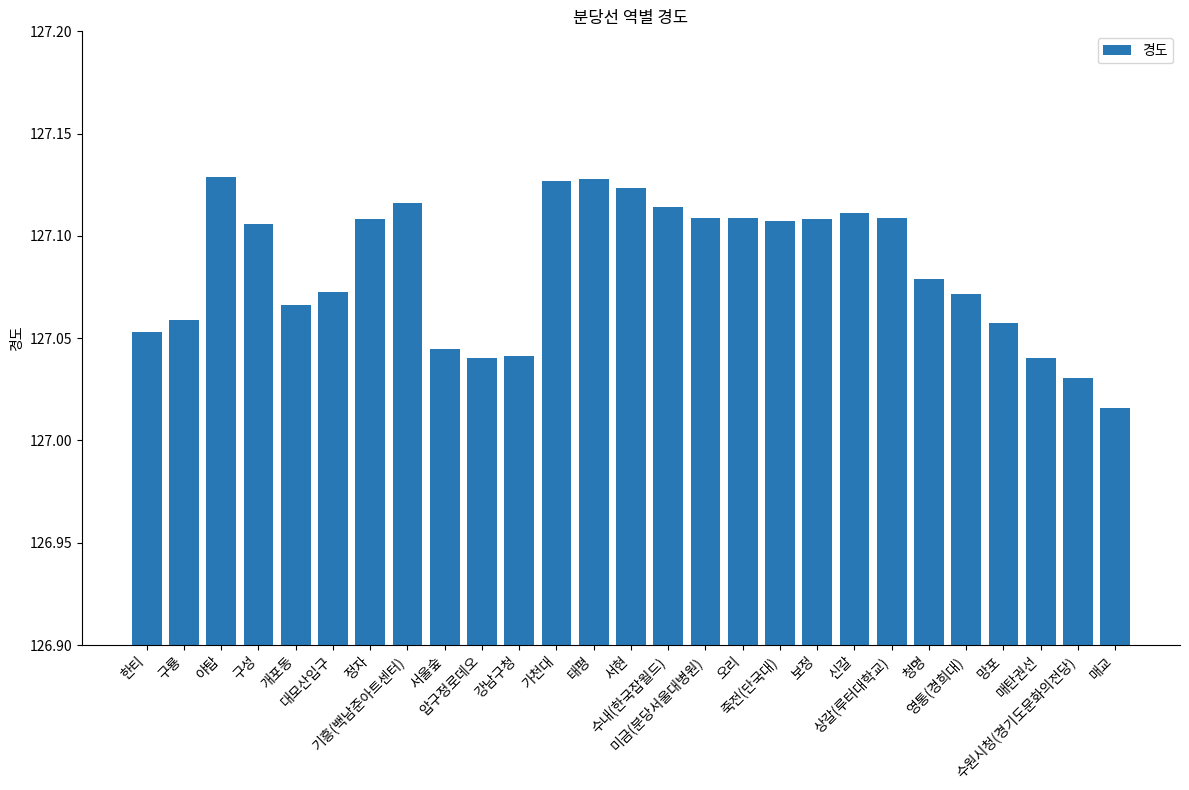

Count the values in the range 127 to 128.

27